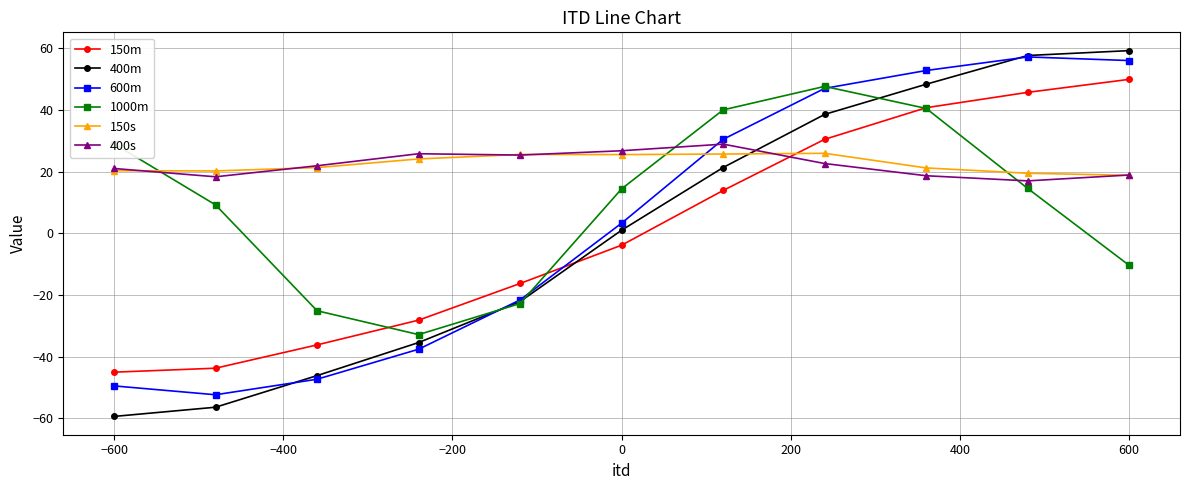

What is the highest value of the 150m series?

49.9